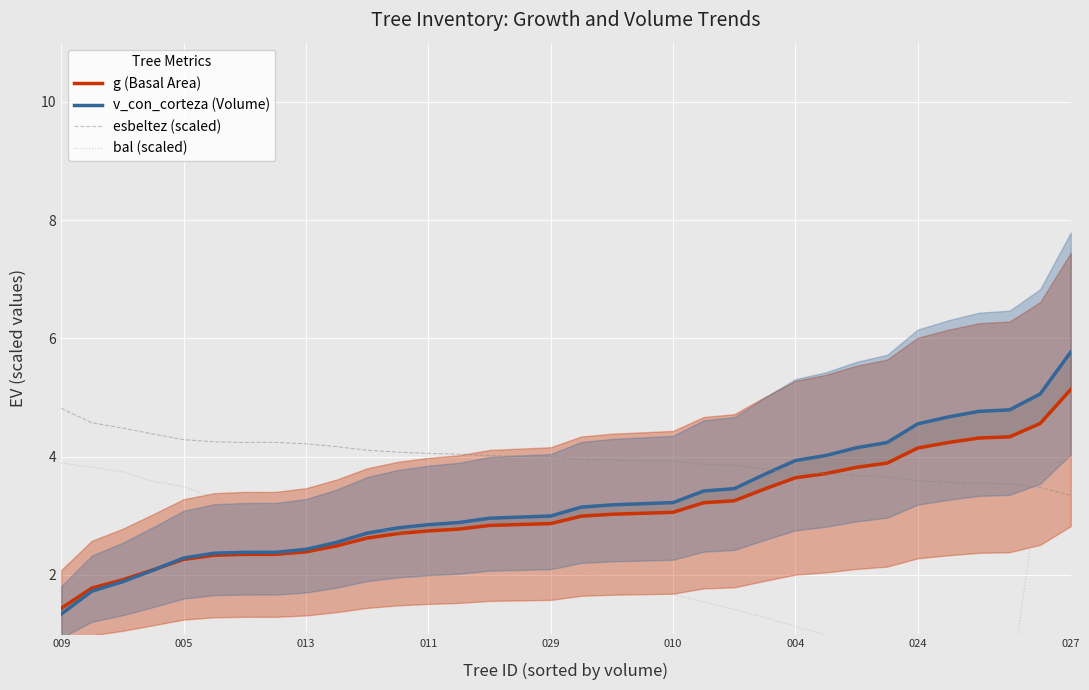

At which label does esbeltez (scaled) reach its peak?

009